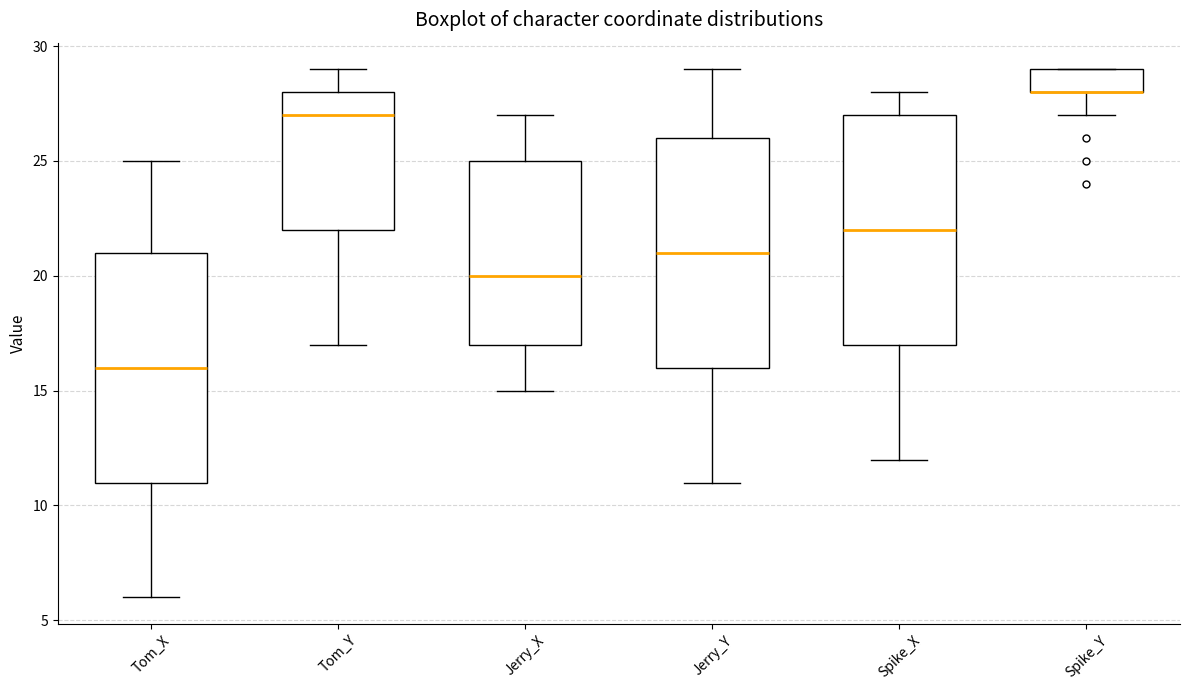

Reading left to right, transcribe this box plot: for each box, give where its median line is, the range the box spans, and where its two whiskers end, as read against the y-axis. The values are not printed on the chart, so give them approximately, as read against the axis.

Tom_X: median 16, box 11 to 21, whiskers 6 to 25
Tom_Y: median 27, box 22 to 28, whiskers 17 to 29
Jerry_X: median 20, box 17 to 25, whiskers 15 to 27
Jerry_Y: median 21, box 16 to 26, whiskers 11 to 29
Spike_X: median 22, box 17 to 27, whiskers 12 to 28
Spike_Y: median 28 (drawn on the box's lower edge), box 28 to 29, whiskers 27 to 29